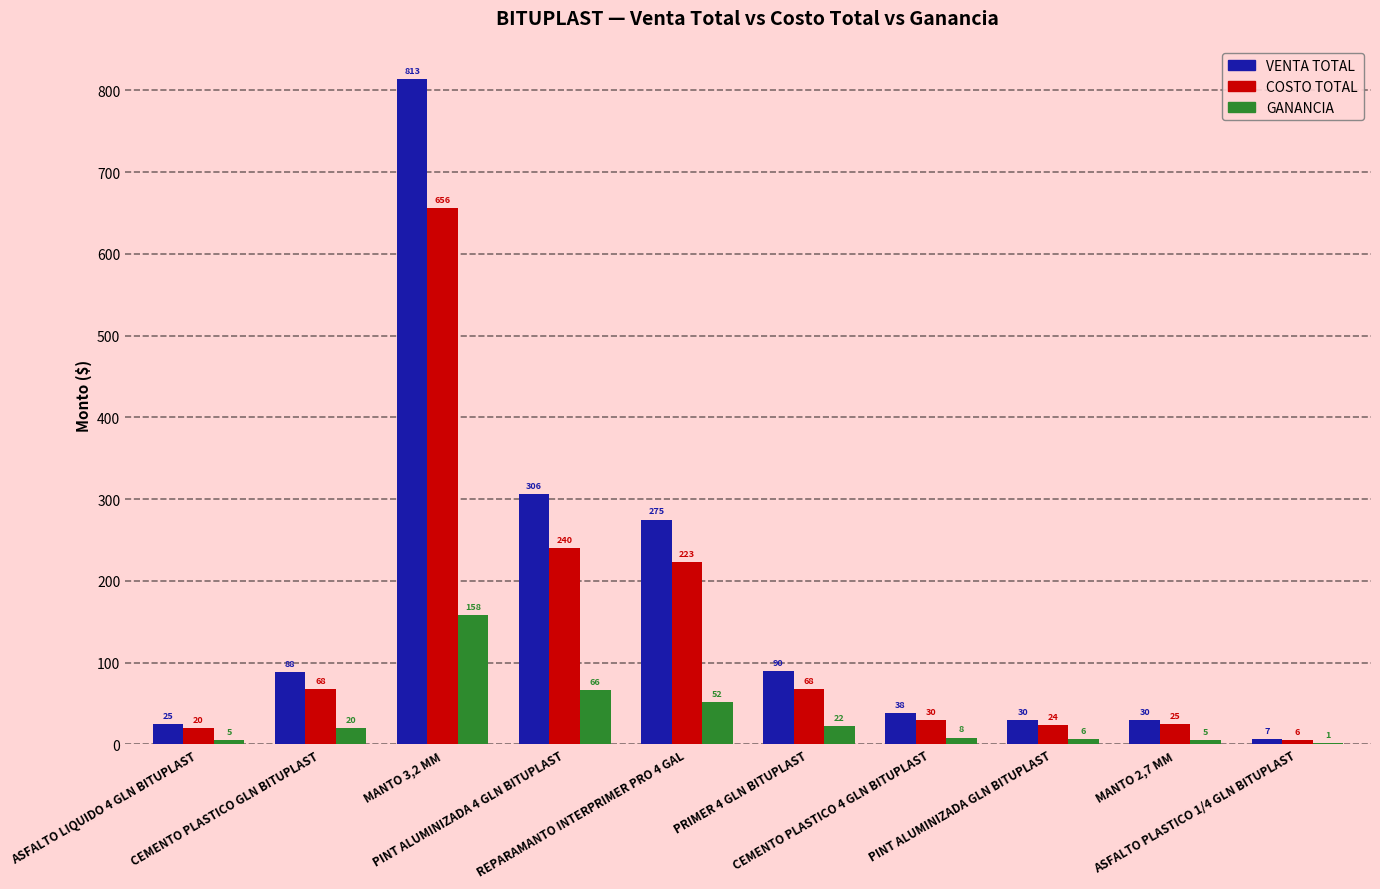

How many values in the GANANCIA series exceed 20?

5